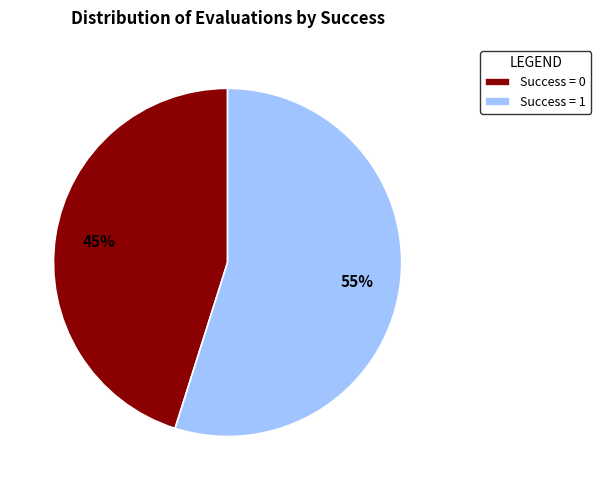

Do Success = 1 and Success = 0 together represent more than half of the pie?

Yes